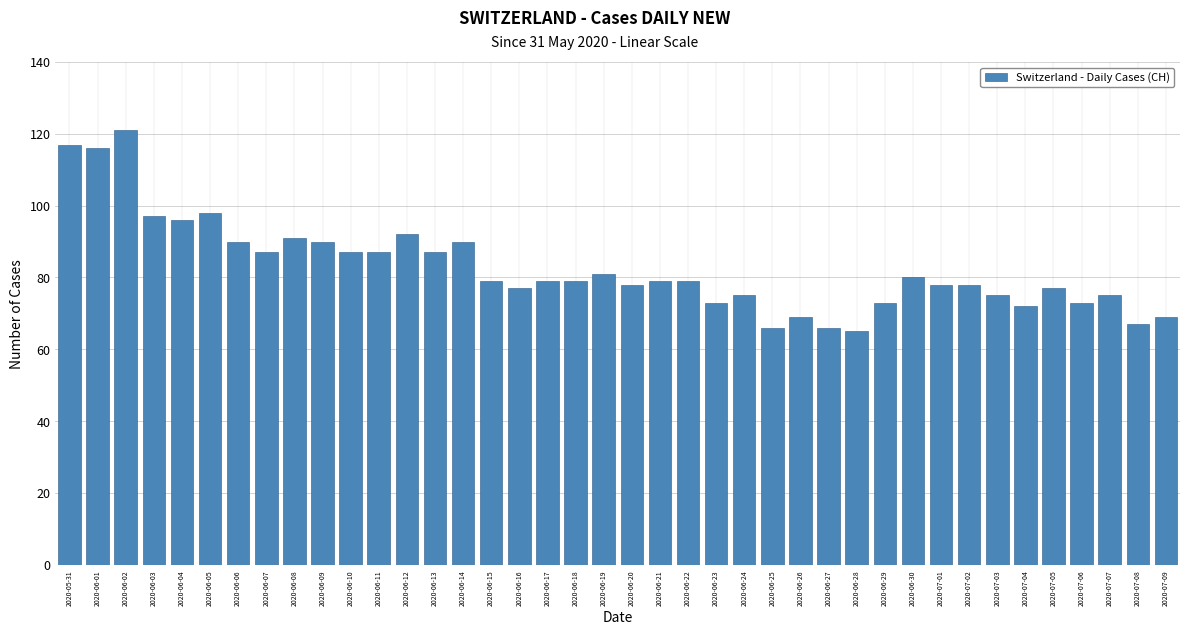

What is the value of the 19th bar from the left?

79